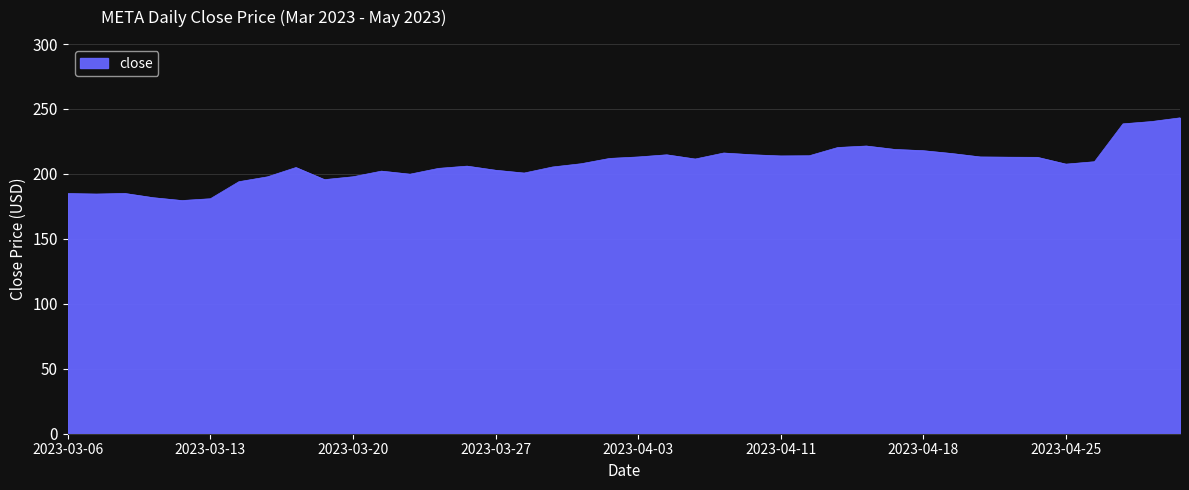

What is the difference between the maximum and minimum values?

63.7